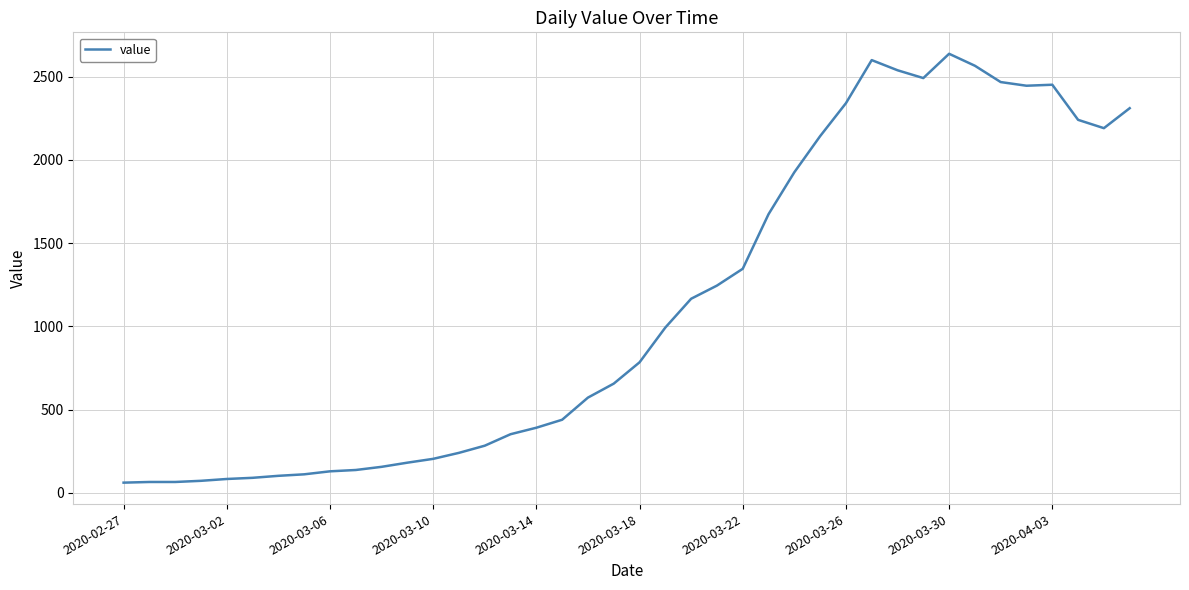

What is the difference between the maximum and minimum values?

2577